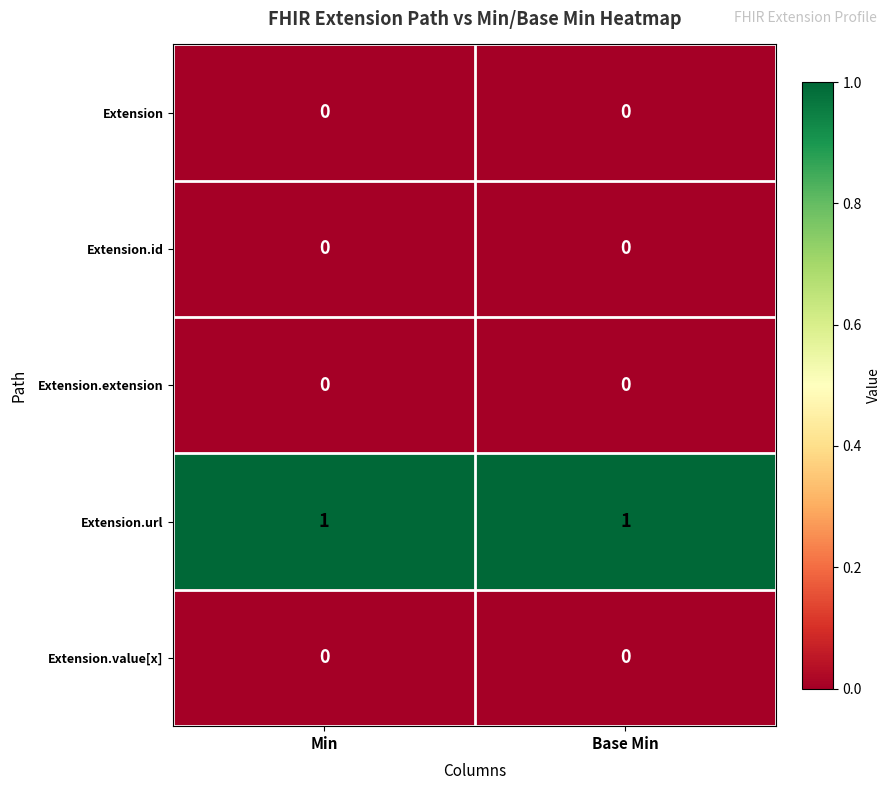

Reading left to right, list all the values displayed in this chart.

Extension: 0	0
Extension.id: 0	0
Extension.extension: 0	0
Extension.url: 1	1
Extension.value[x]: 0	0